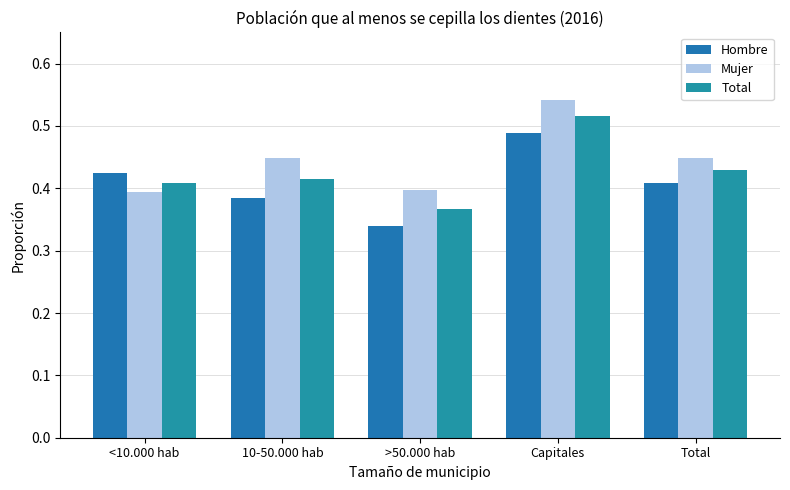

Which series has the largest total across all categories?

Mujer